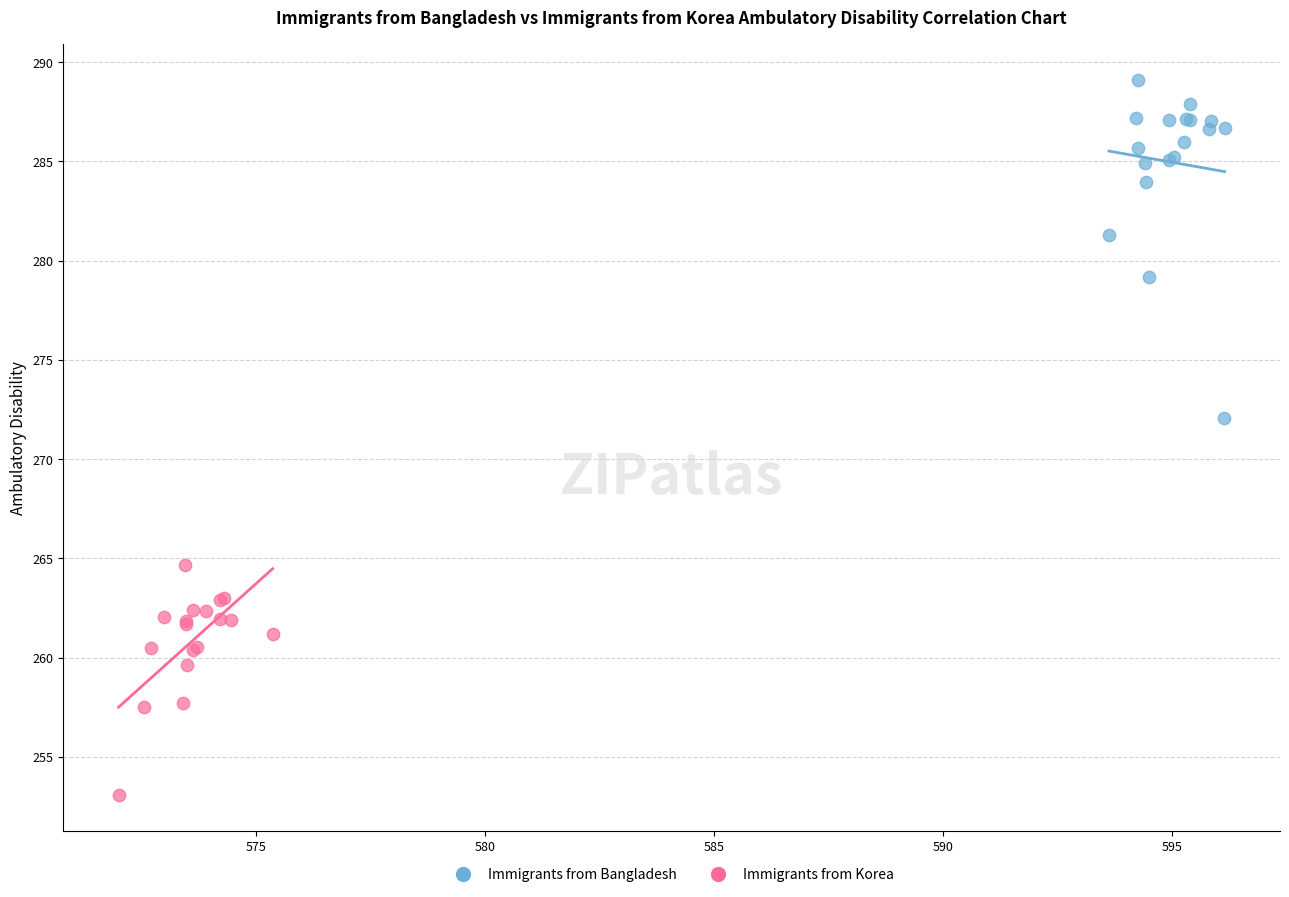

Which series reaches the maximum Y coordinate?

Immigrants from Bangladesh